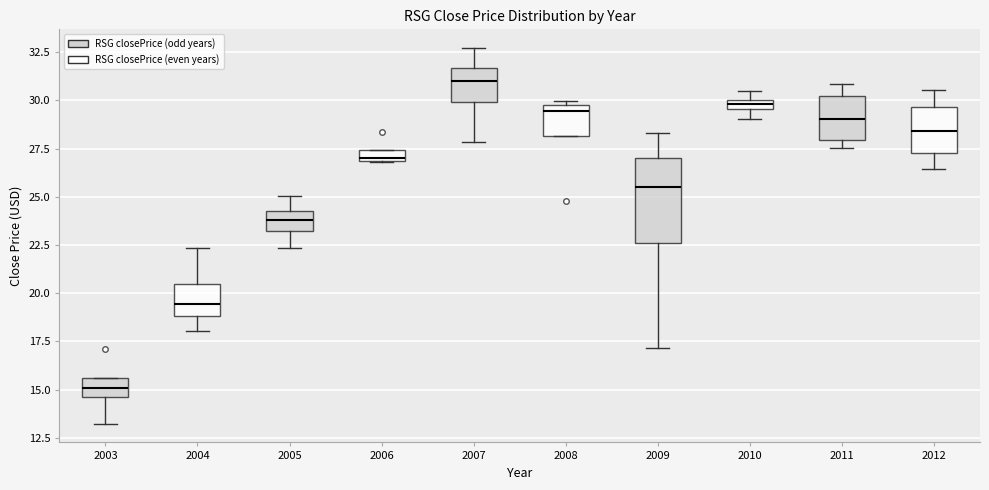

Comparing the boxes themselves (not the whiskers), which one is the tallest?

2009